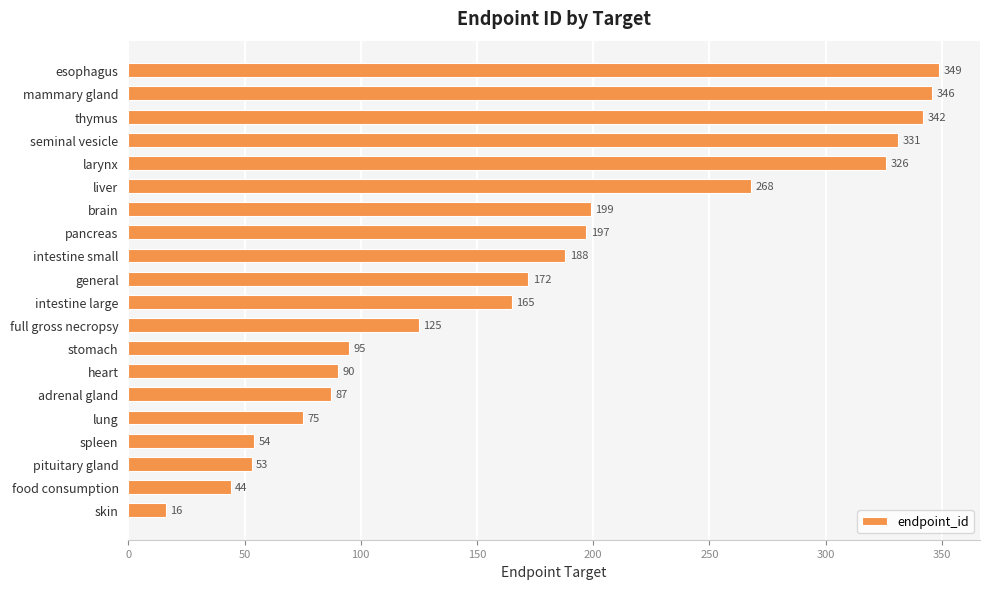

The value at brain is 346. True or false?

False